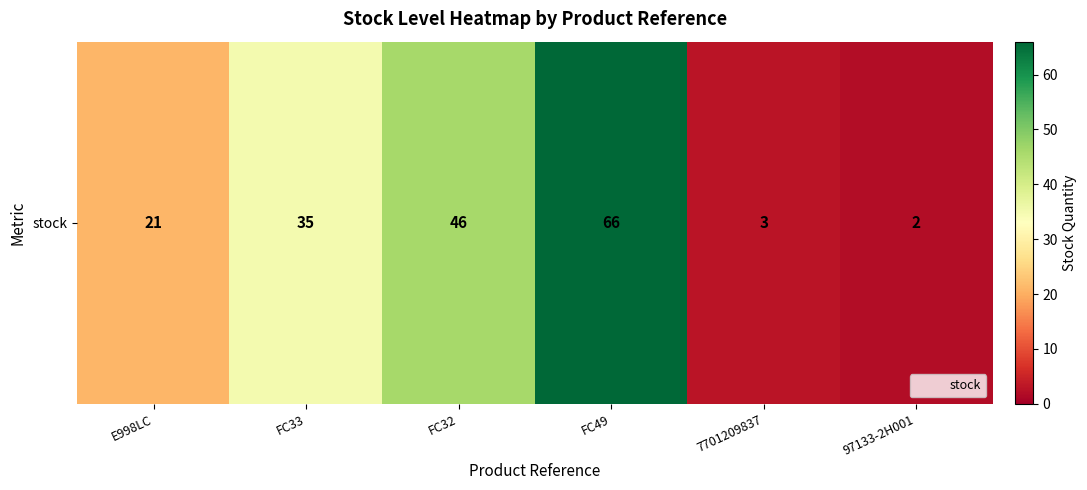

Approximately how many times larger is the value at FC49 compared to E998LC?

3.1